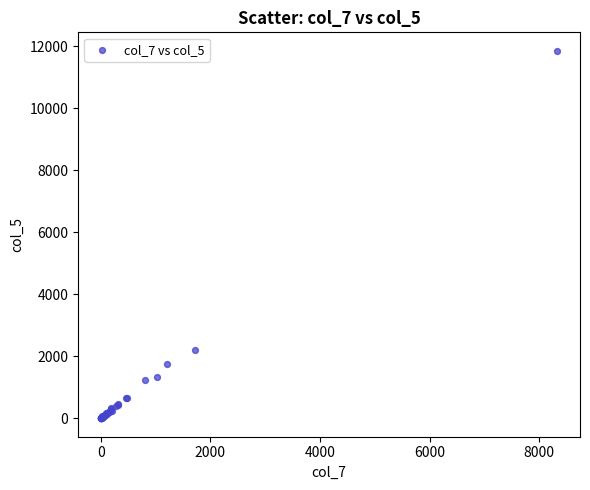

What Y value in the scatter plot is closest to 5928?

2203